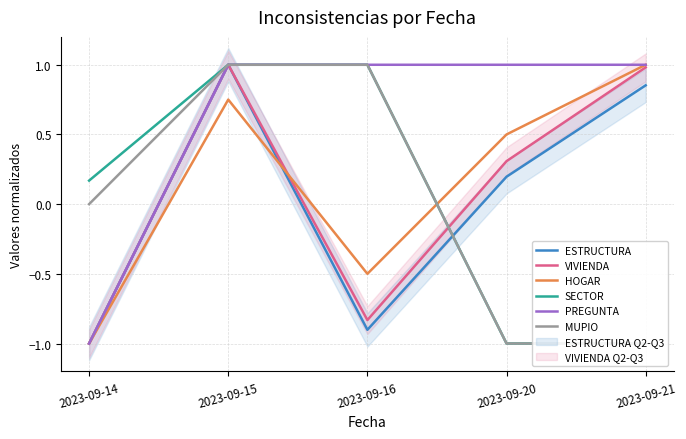

Reading left to right, extract all data points from this chart.

ESTRUCTURA: -1.0	1.0	-0.9	0.2	0.9
VIVIENDA: -1.0	1.0	-0.8	0.3	1.0
HOGAR: -1.0	0.8	-0.5	0.5	1.0
SECTOR: 0.2	1.0	1.0	-1.0	-1.0
PREGUNTA: -1.0	1.0	1.0	1.0	1.0
MUPIO: 0.0	1.0	1.0	-1.0	-1.0